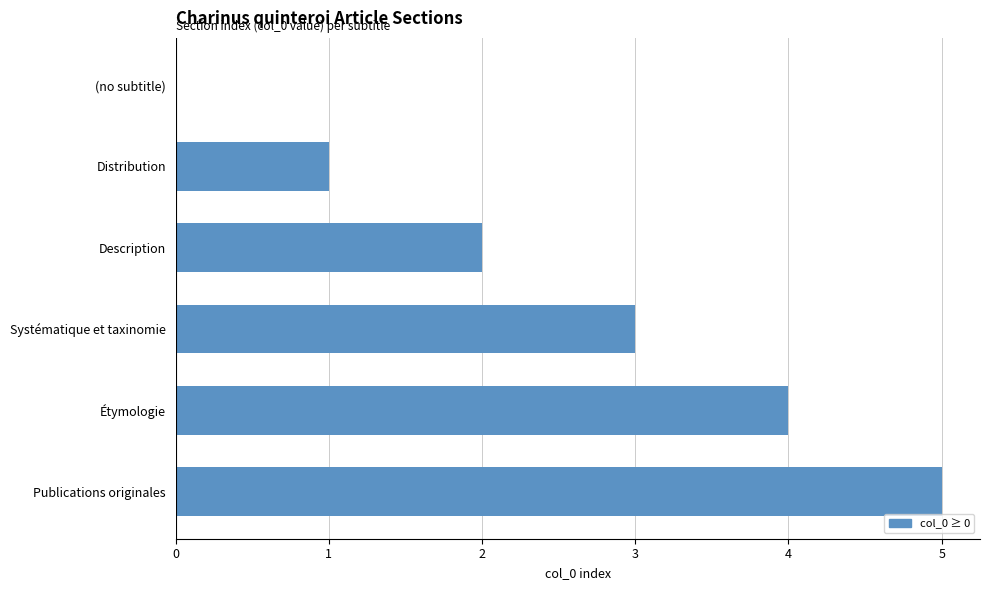

What is the sum of all values?

15